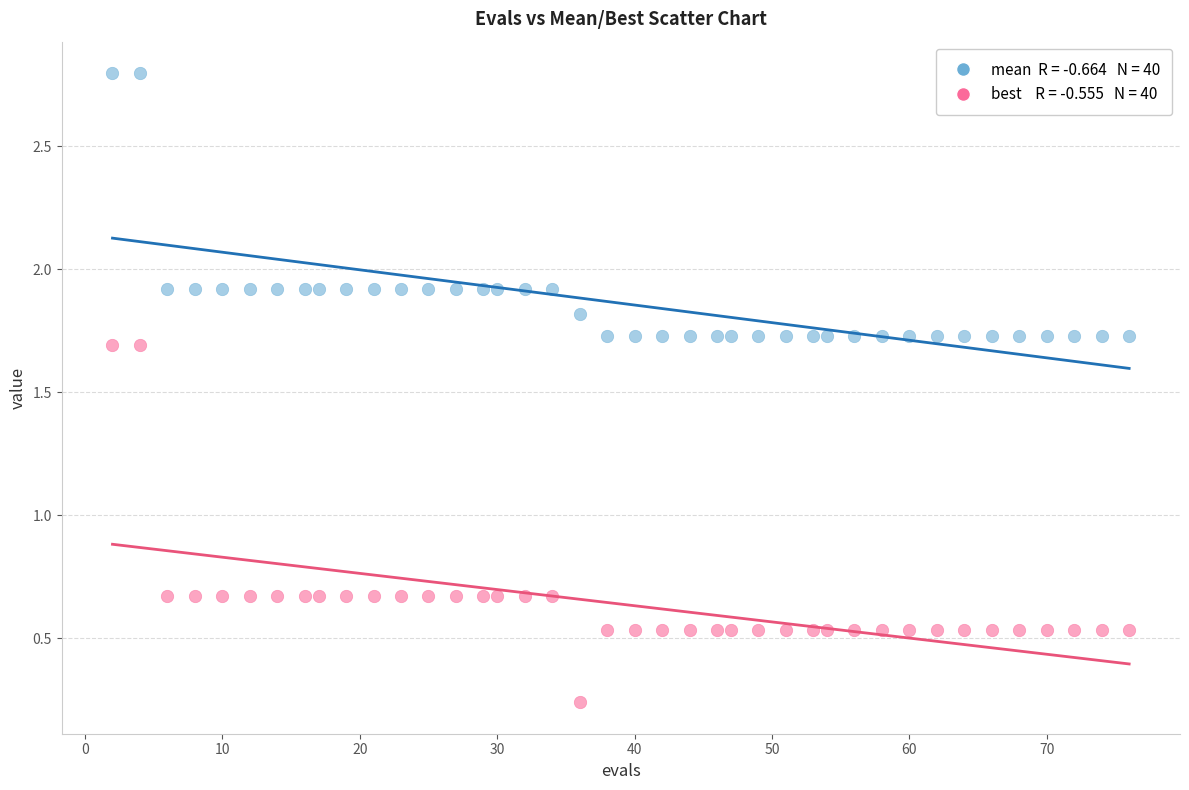

Across all data points, what is the range of Y values (max minus min)?

2.6